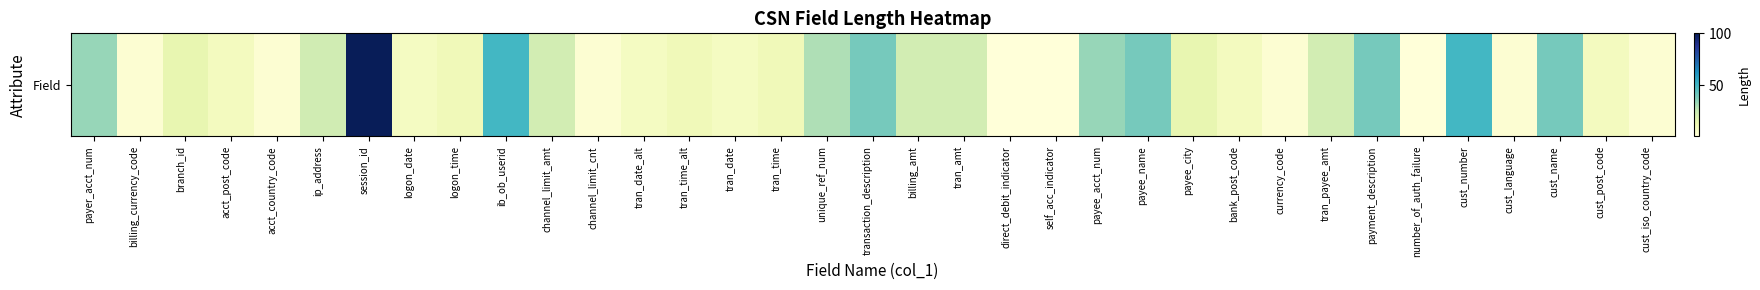

At which label does the data first exceed 11?

payer_acct_num